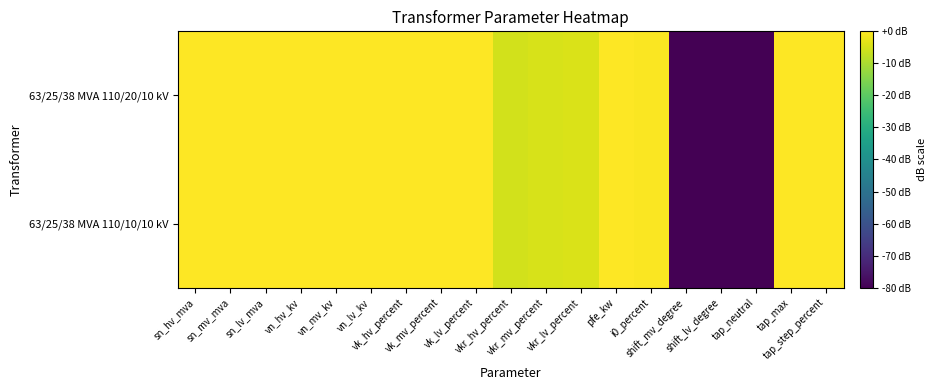

What is the maximum value shown in the chart?

20.4